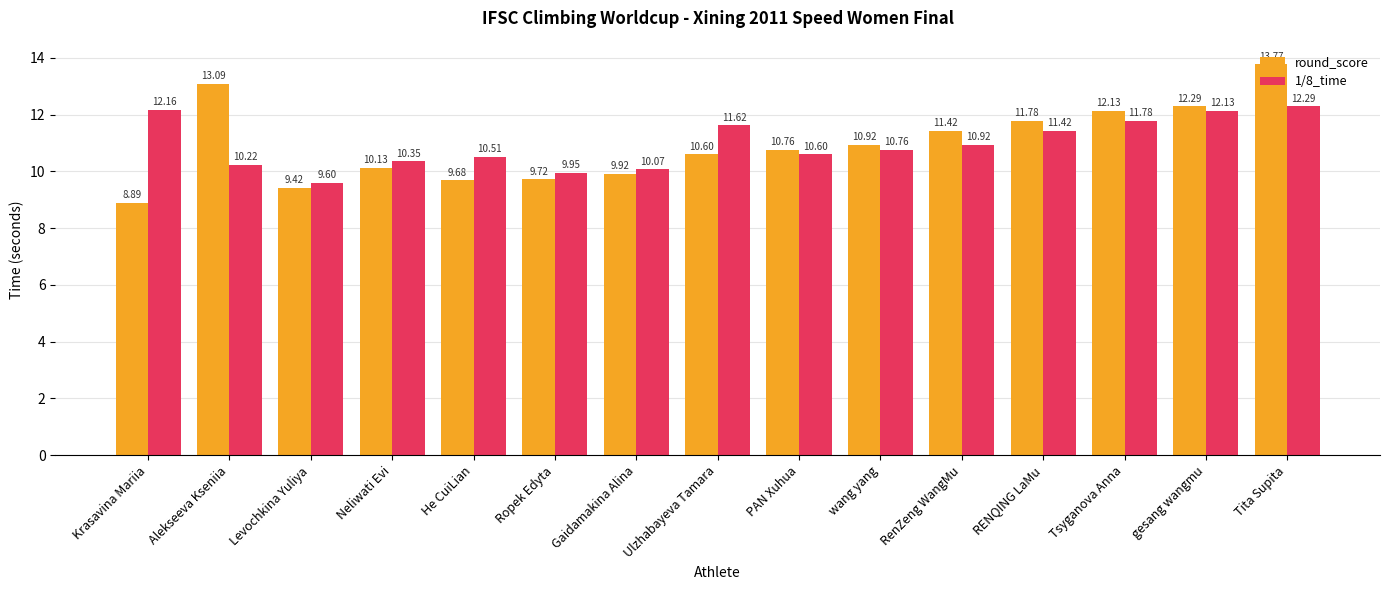

At how many categories does at least one series exceed 8?

15